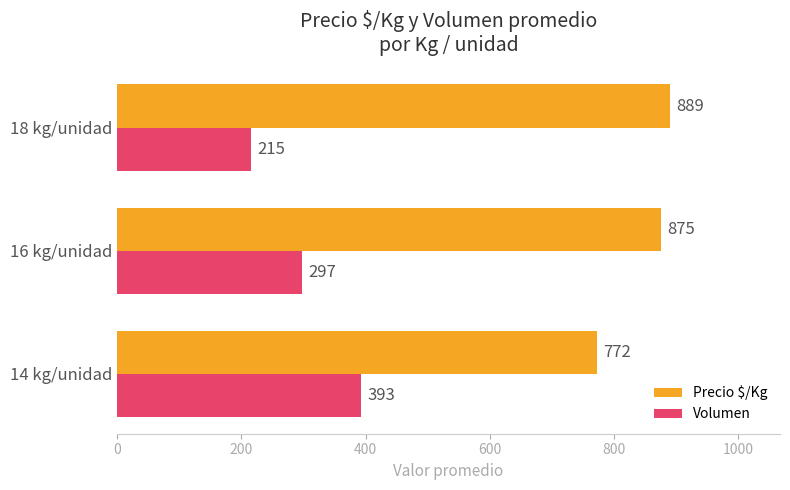

True or false: Volumen has a value of 274 at 14 kg/unidad.

False